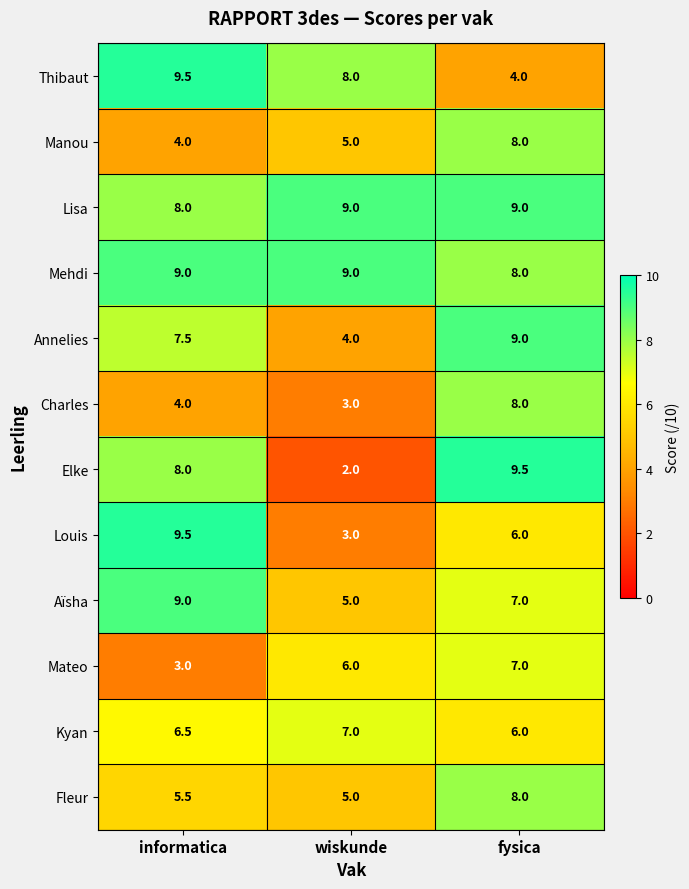

What value does the Louis series have at informatica?

9.5